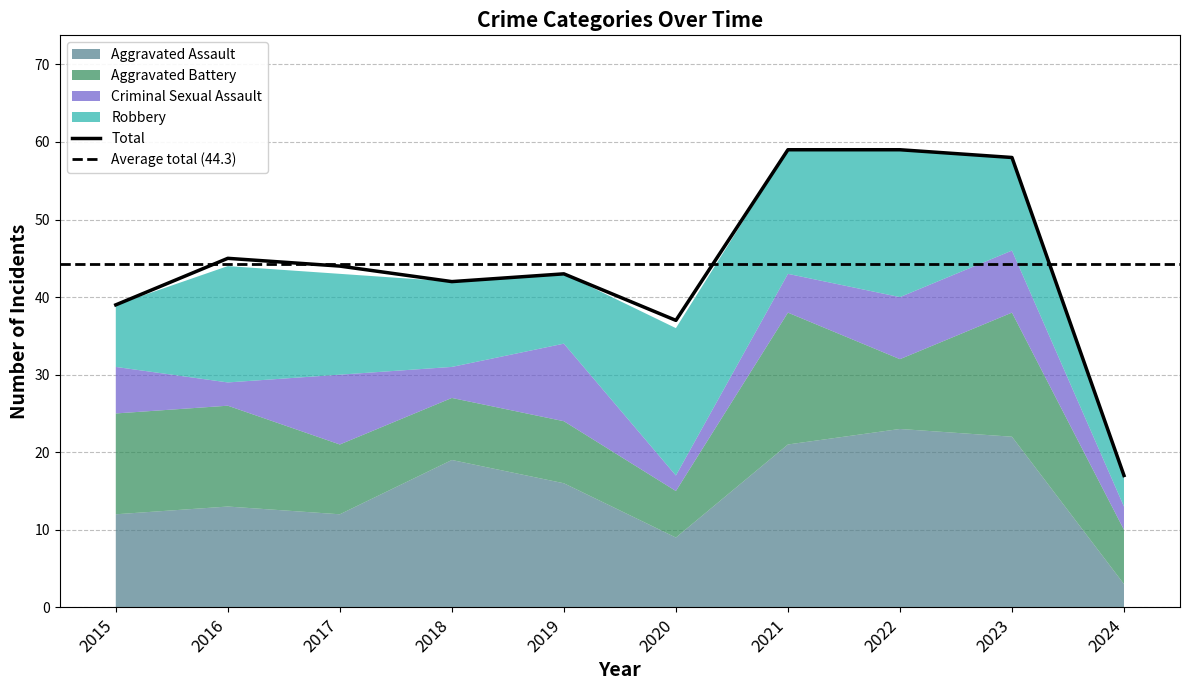

What is the approximate value of Total at 2019?

43